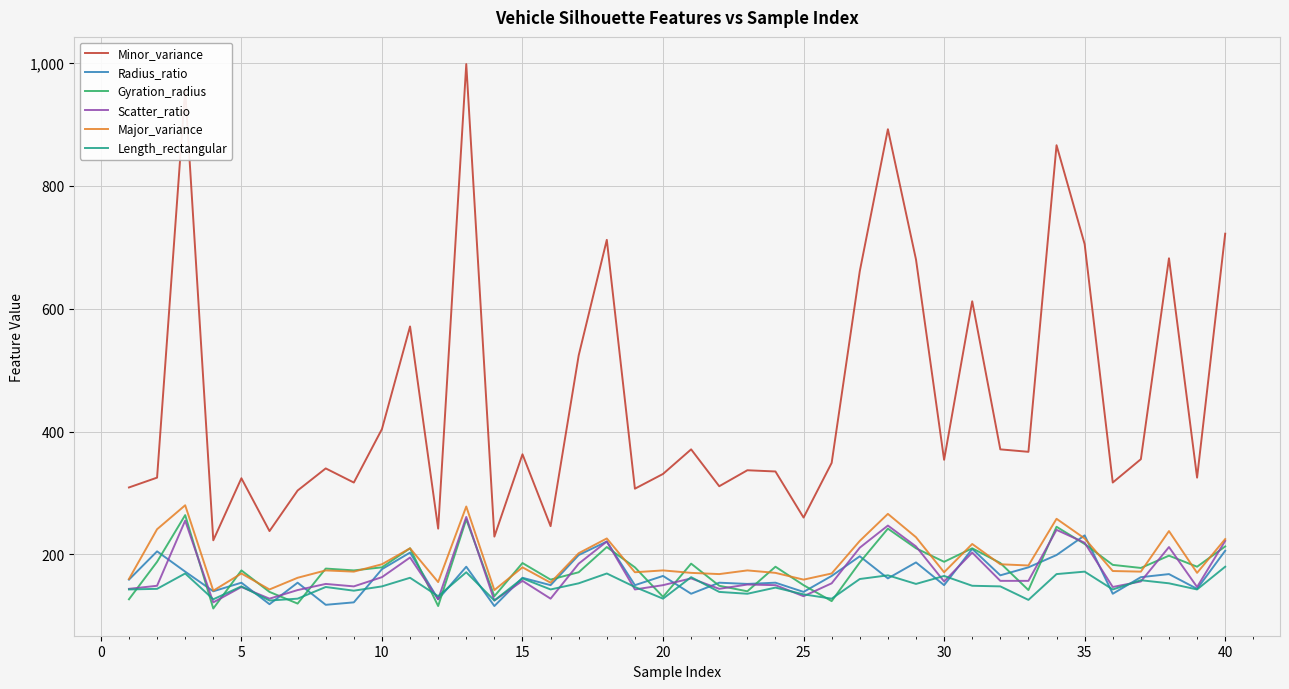

Which series has the largest total across all categories?

Minor_variance